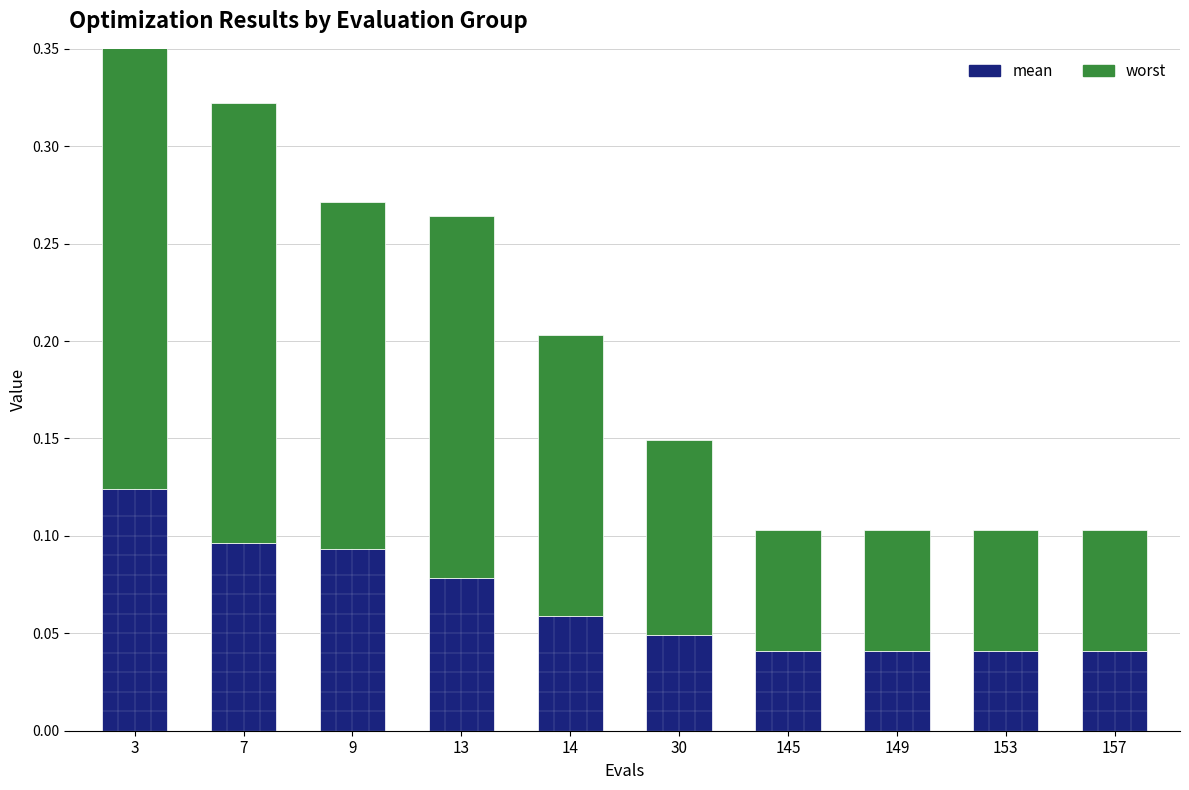

At how many categories does at least one series exceed 0?

10